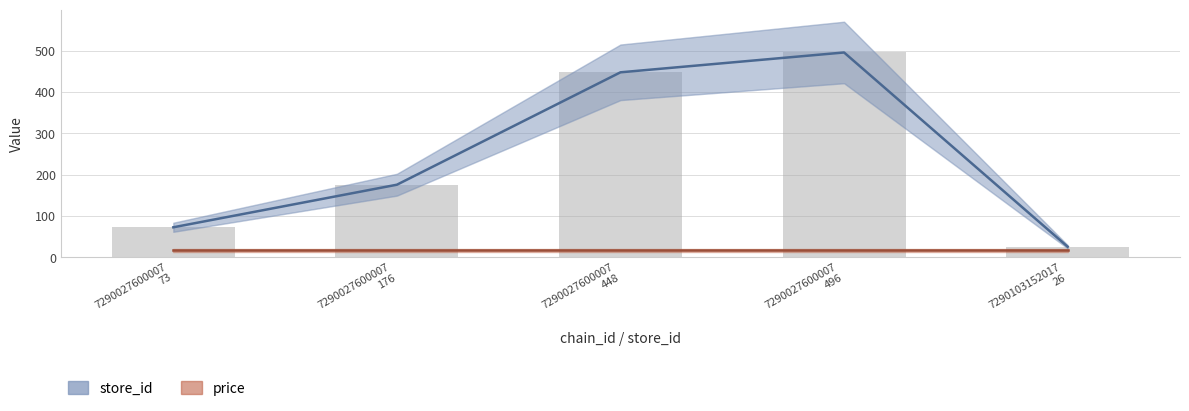

Reading left to right, what are all the values shown in this chart?

store_id: 73.0	176.0	448.0	496.0	26.0
price: 16.9	16.9	16.9	16.9	16.9